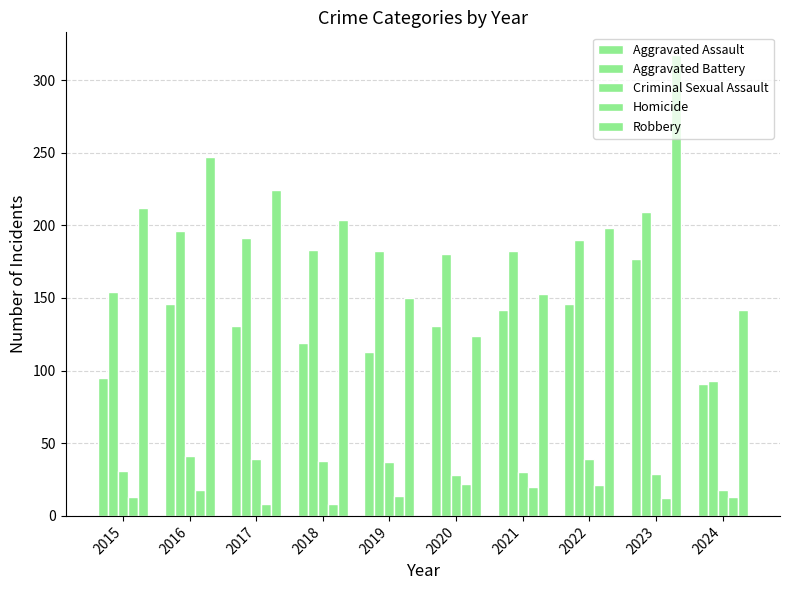

Count the number of categories in the chart.

10